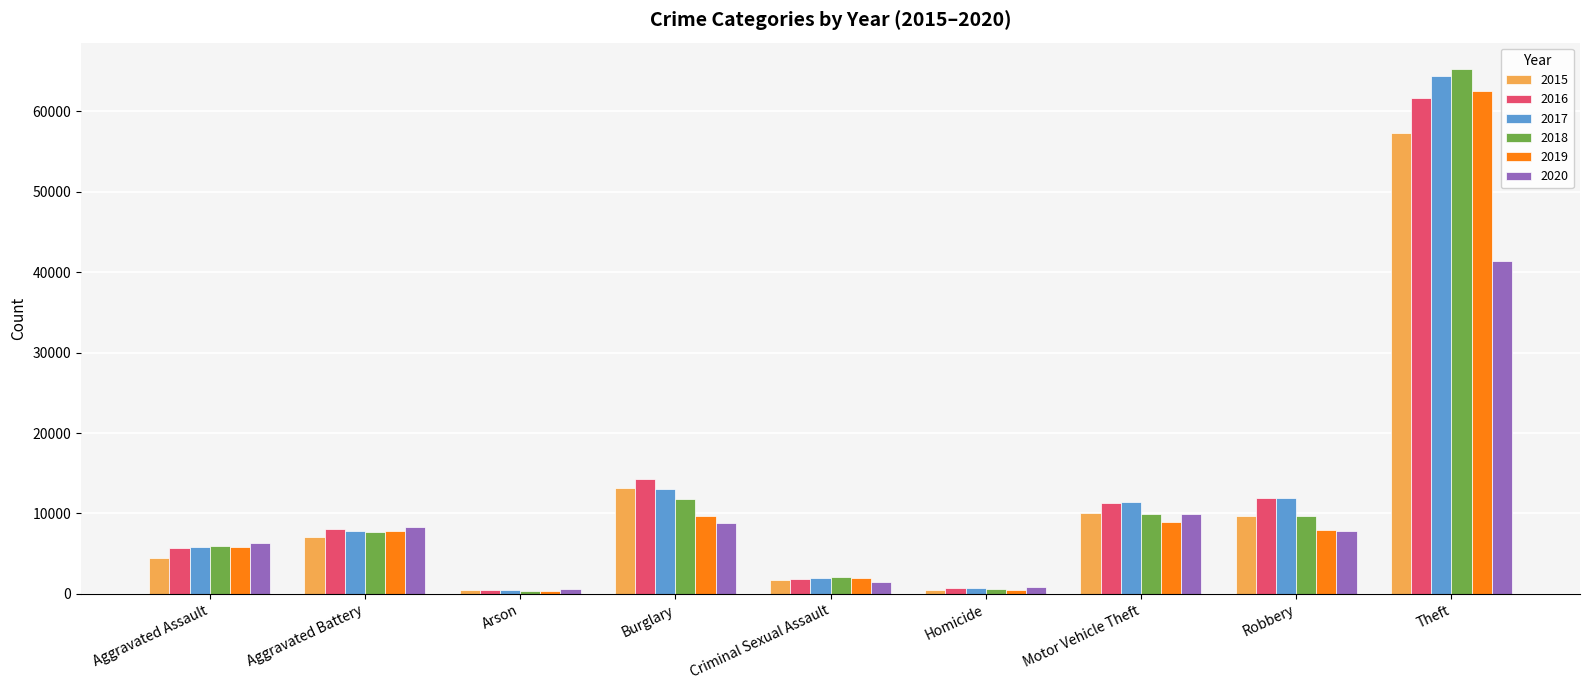

At which label is 2016 closest to 31070?

Burglary